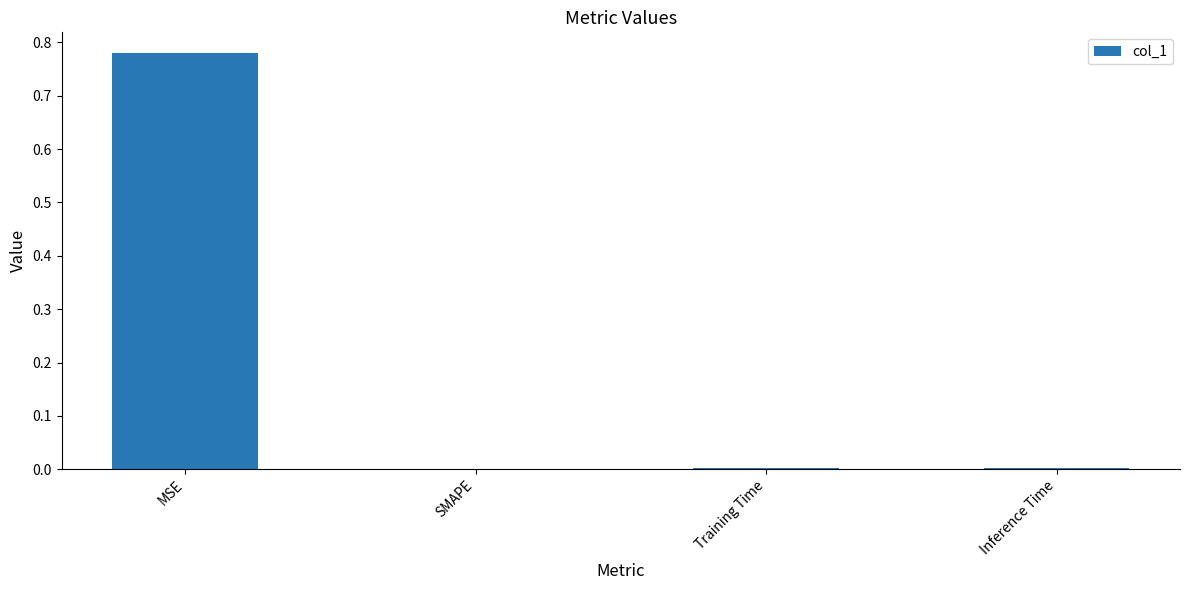

What is the change in value from MSE to SMAPE?

-0.8